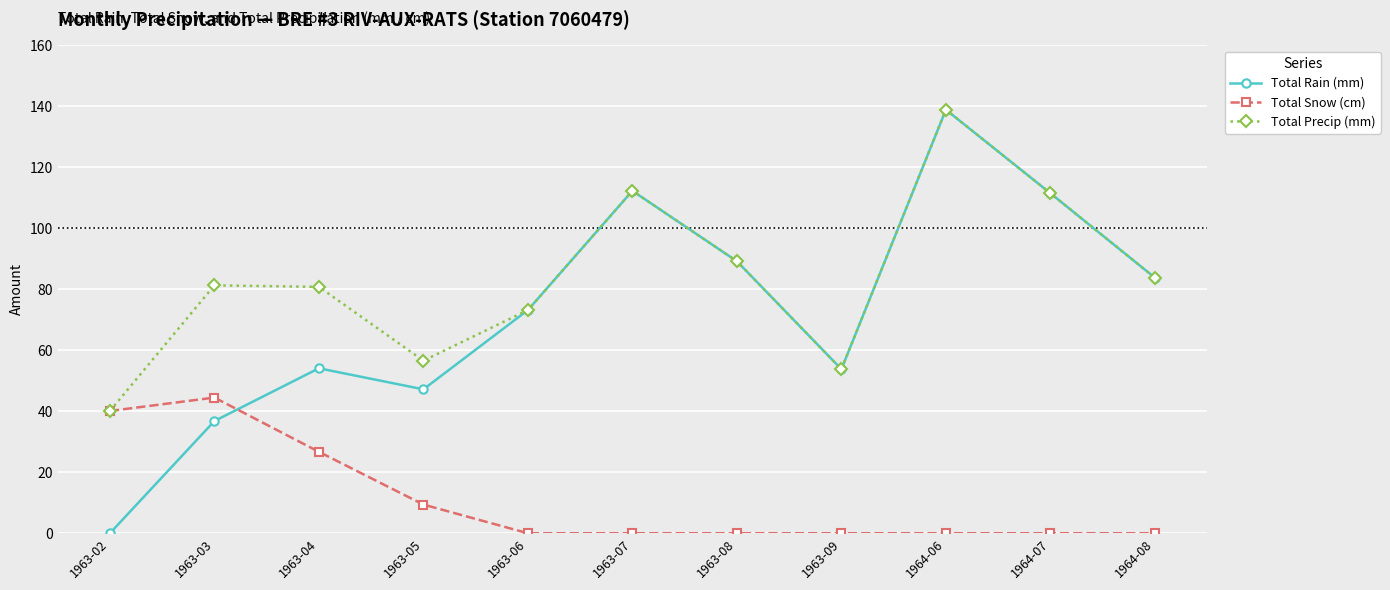

What is the total value across all series at 1963-07?

224.6